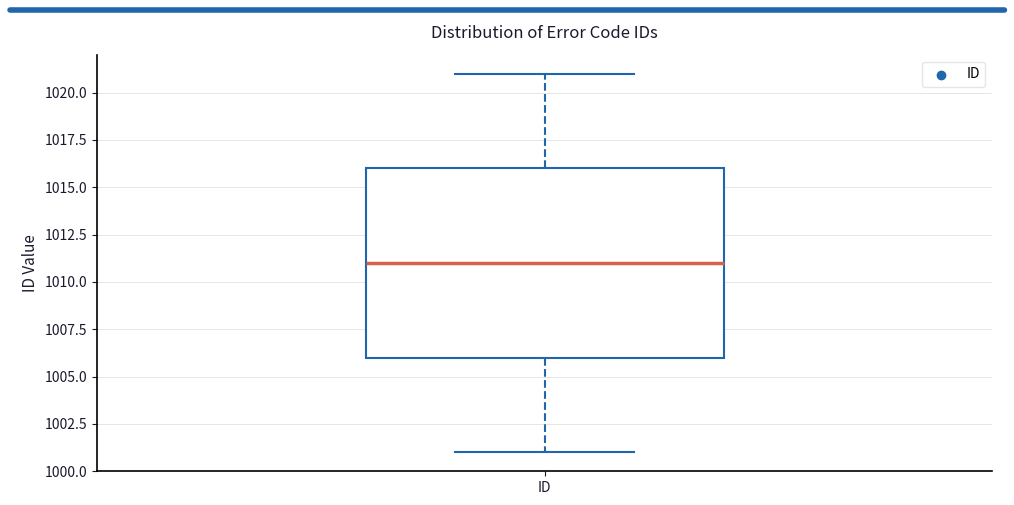

Where does the upper whisker of the box for ID end on the y-axis? The values are not printed on the chart, so give them approximately, as read against the axis.

1021